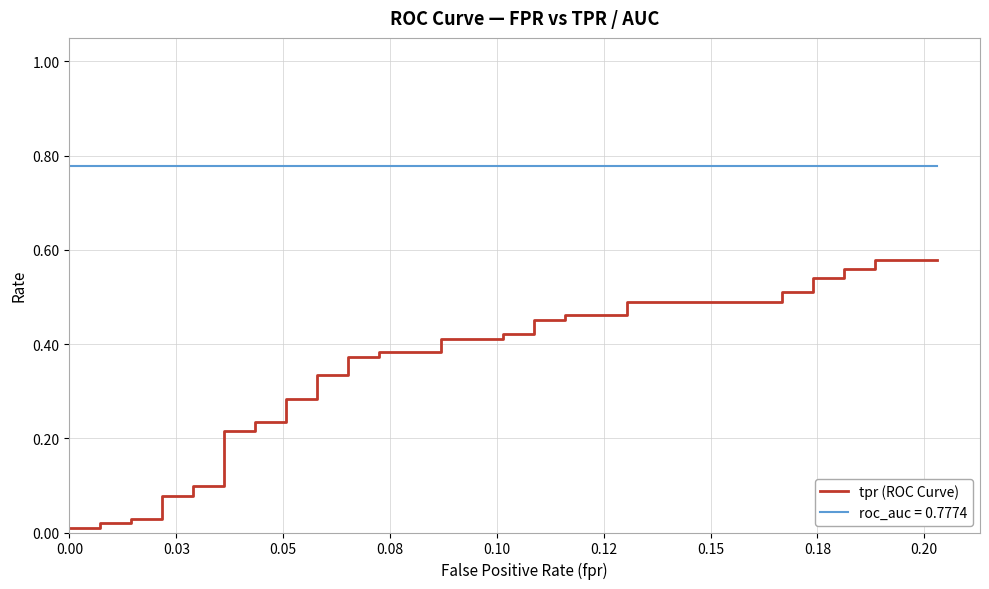

Reading left to right, extract all data points from this chart.

0.0	0.0	0.0	0.0	0.0	0.0	0.1	0.1	0.1	0.1	0.2	0.2	0.2	0.2	0.3	0.3	0.3	0.3	0.4	0.4	0.4	0.4	0.4	0.4	0.4	0.4	0.5	0.5	0.5	0.5	0.5	0.5	0.5	0.5	0.5	0.5	0.6	0.6	0.6	0.6